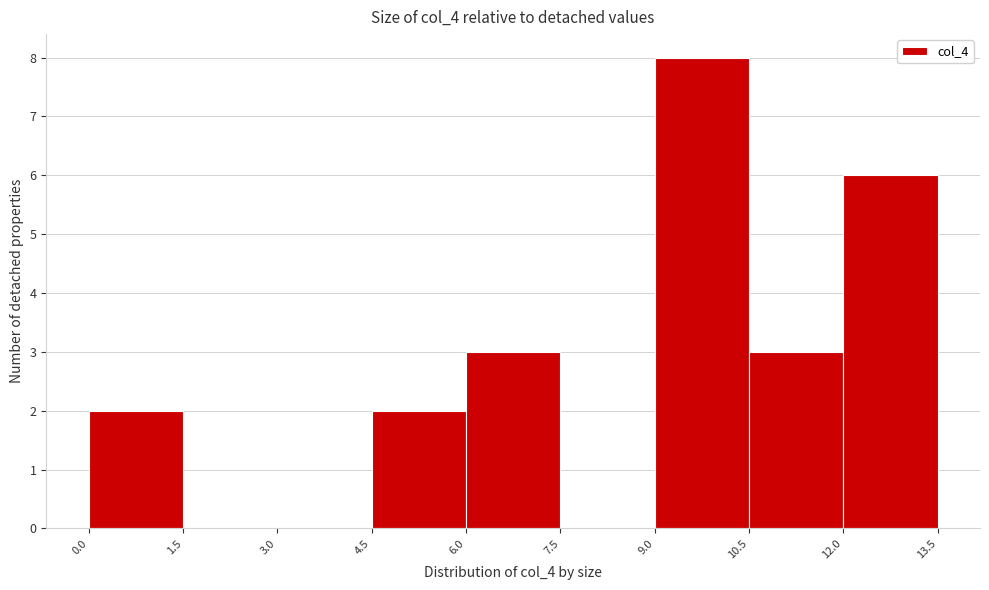

Reading left to right, list every bar in this chart as the range it spans on the x-axis followed by its height. The values are not printed on the chart, so give them approximately, as read against the axis.

0.0 to 1.5: 2
1.5 to 3.0: 0
3.0 to 4.5: 0
4.5 to 6.0: 2
6.0 to 7.5: 3
7.5 to 9.0: 0
9.0 to 10.5: 8
10.5 to 12.0: 3
12.0 to 13.5: 6